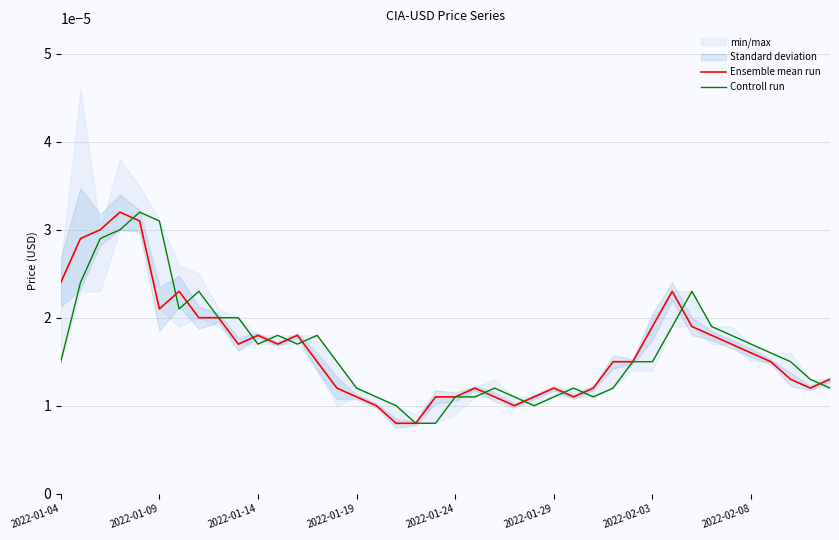

After their last crossing, which series has the higher values: Controll run or Ensemble mean run?

Ensemble mean run